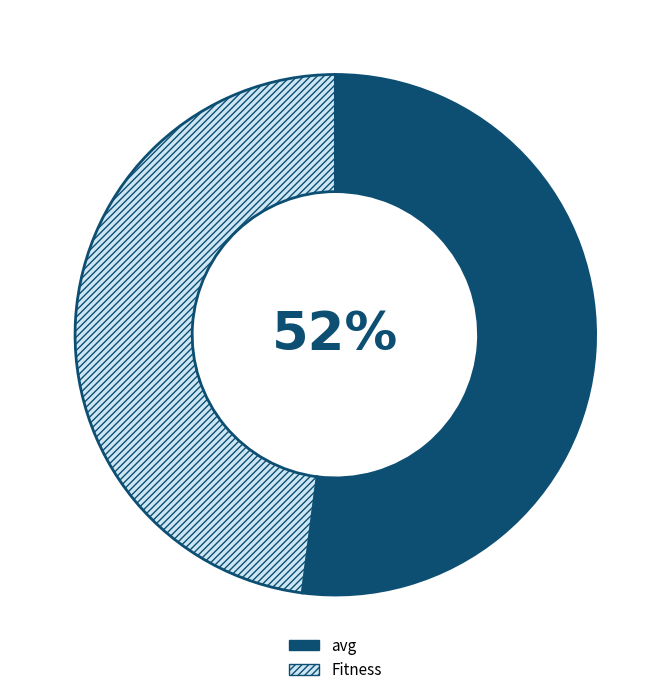

To the nearest percent, what portion does avg represent?

52%